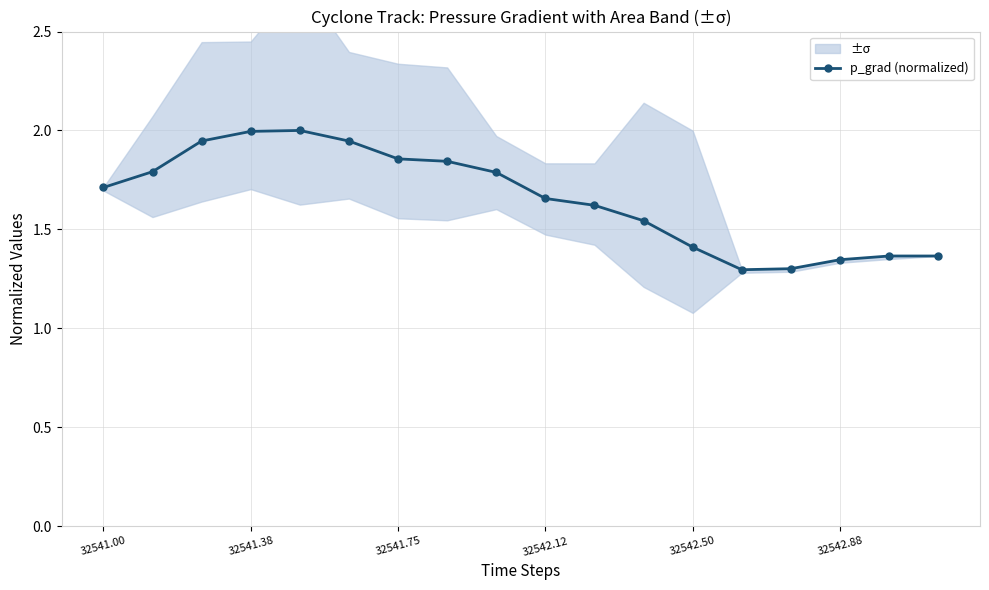

Is this an area chart (filled region under the line)?

No